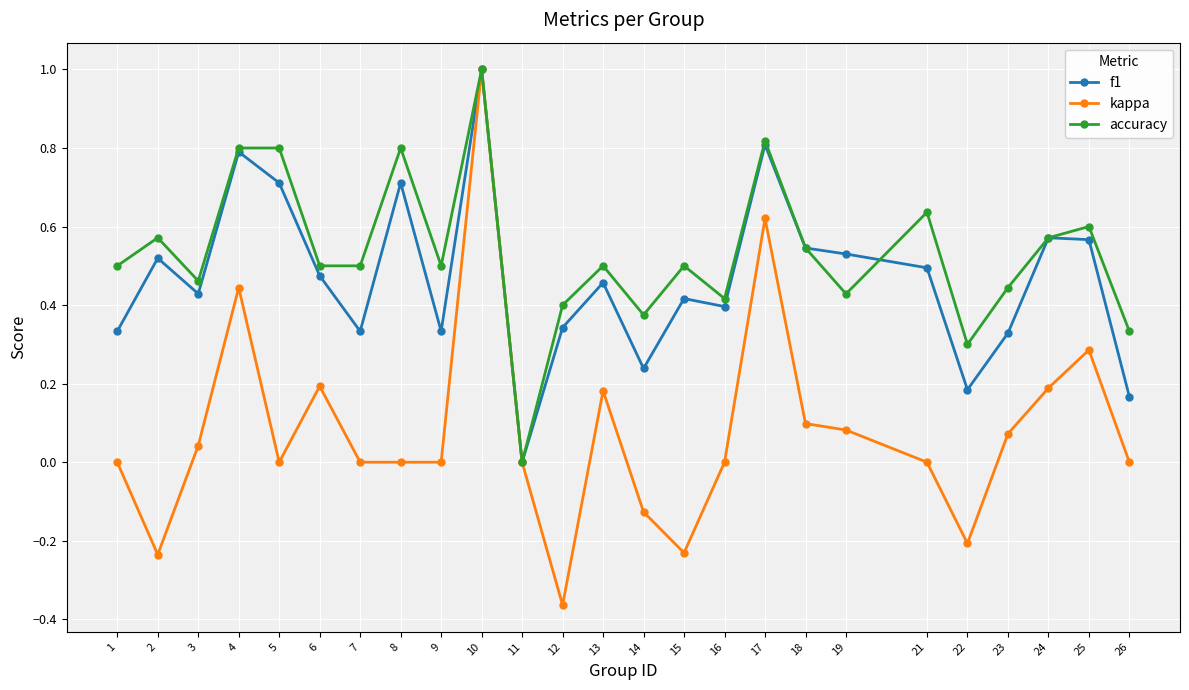

True or false: f1 has more than 2 points higher than both neighbors.

True